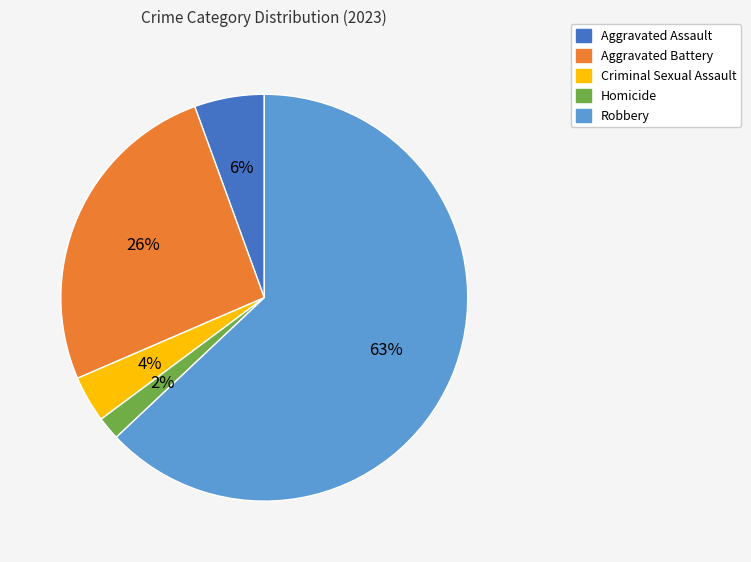

Which category has the biggest portion of the pie?

Robbery